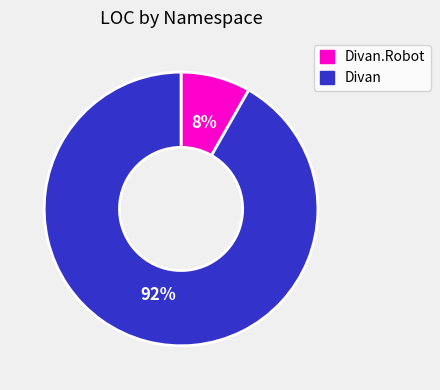

Is there any slice that represents more than half of the pie?

Yes